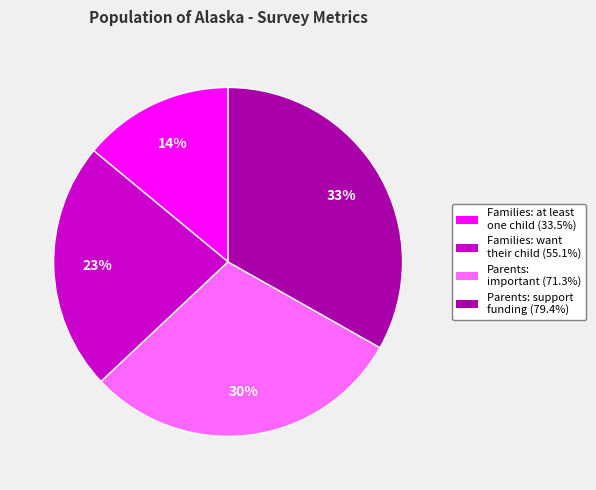

To the nearest percent, what is the difference between the largest and smallest slice percentages?

19%